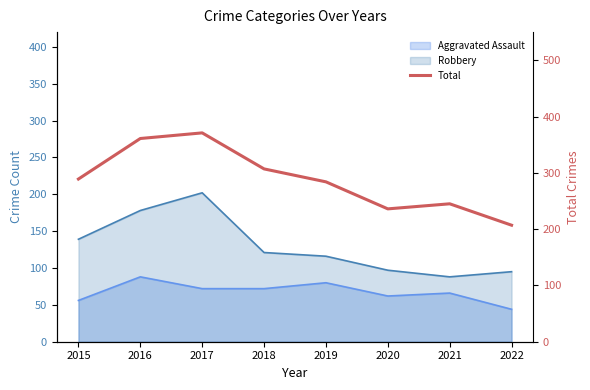

What is the value of the 7th point from the left?

245